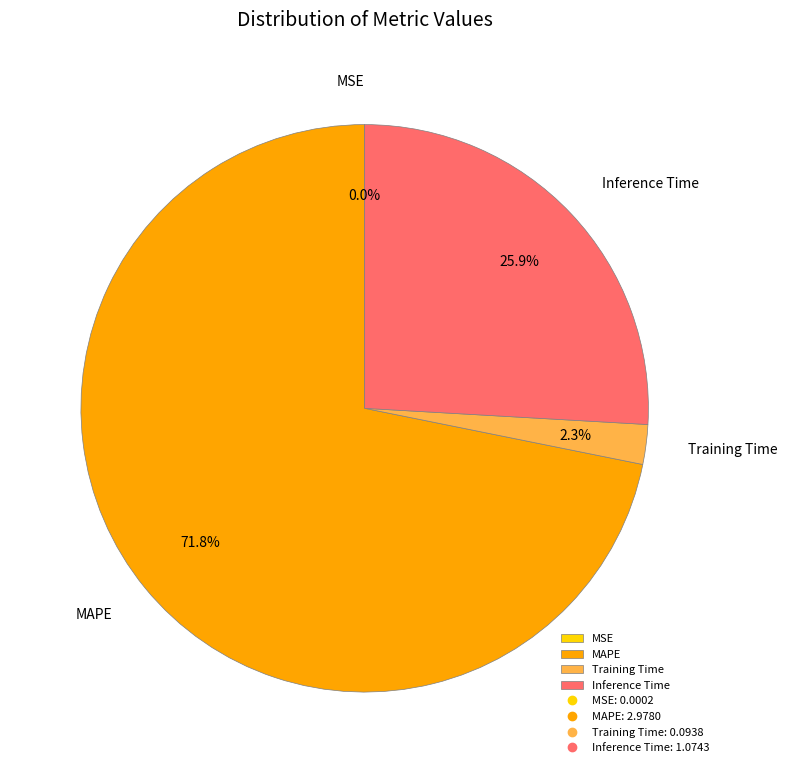

What percentage is NOT represented by Training Time?

97.7%